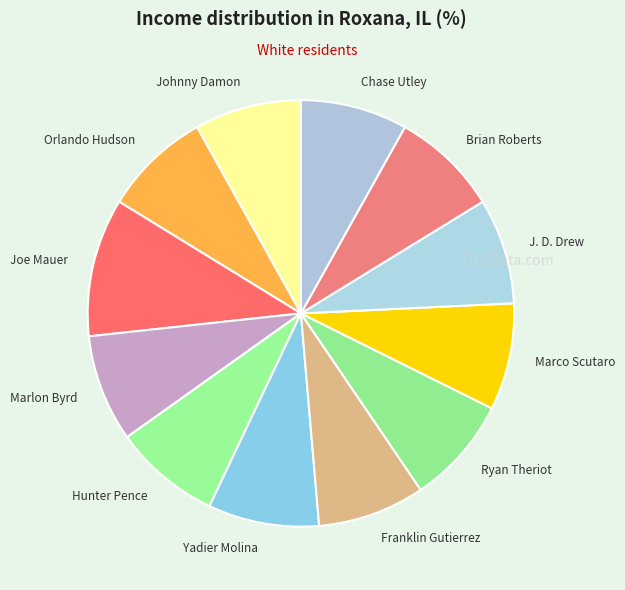

How many slices are in this pie chart?

12